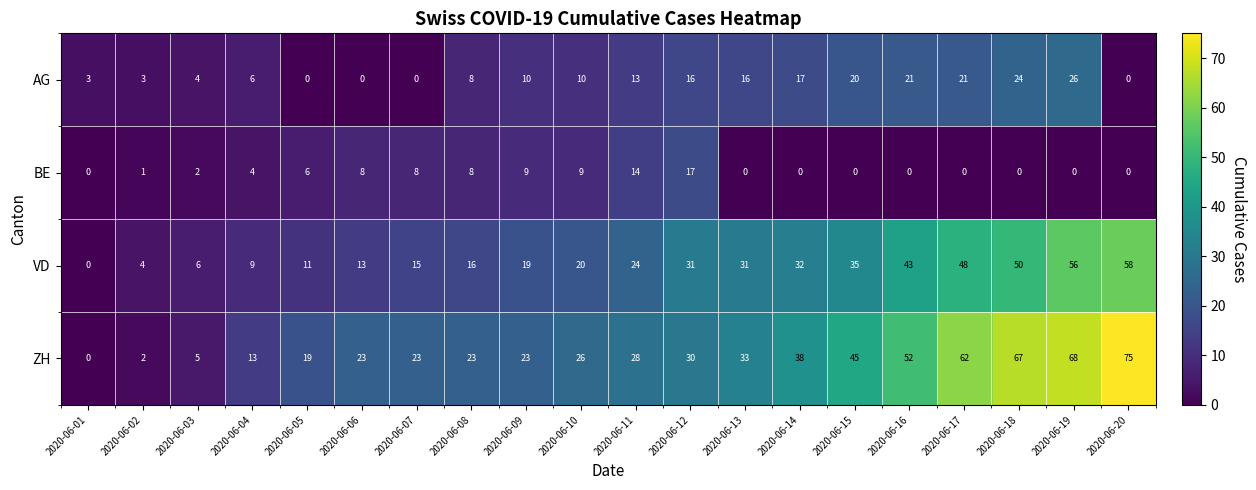

The BE series shows 1 at 2020-06-02. True or false?

True